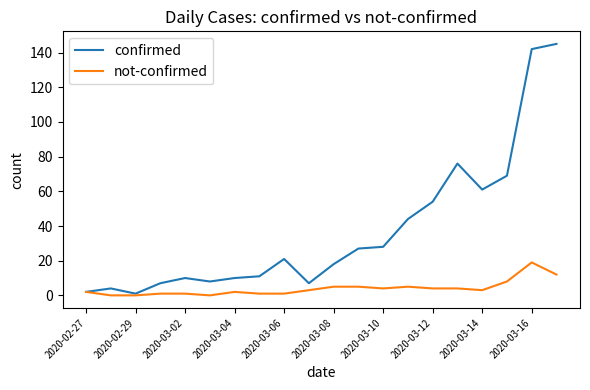

Count the number of categories in the chart.

20